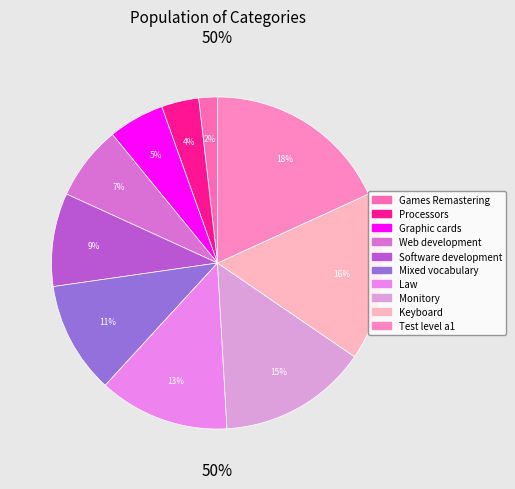

Is it true that Software development is 9% of the pie?

True